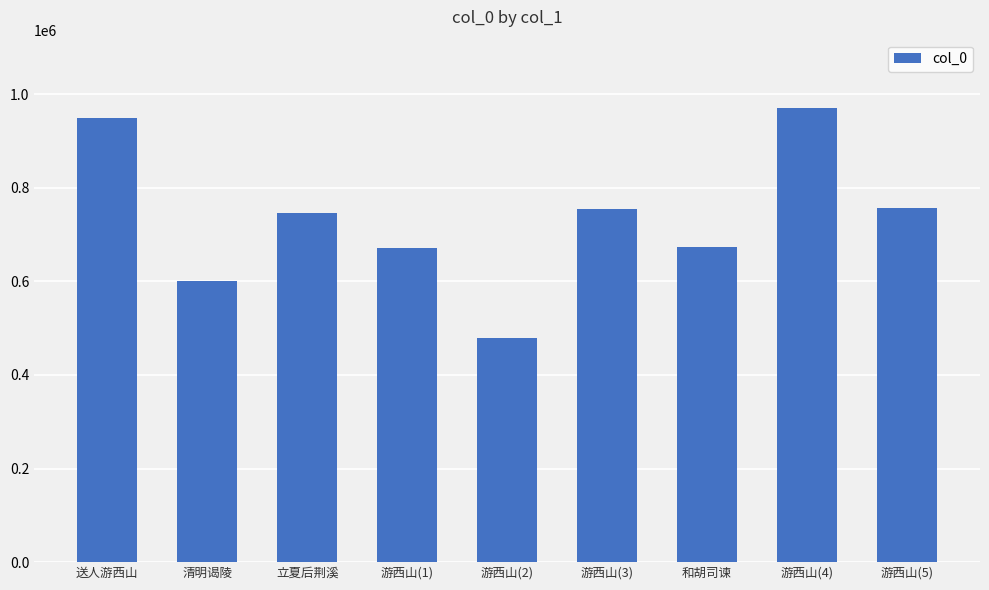

Read the value at 游西山(2).

478696